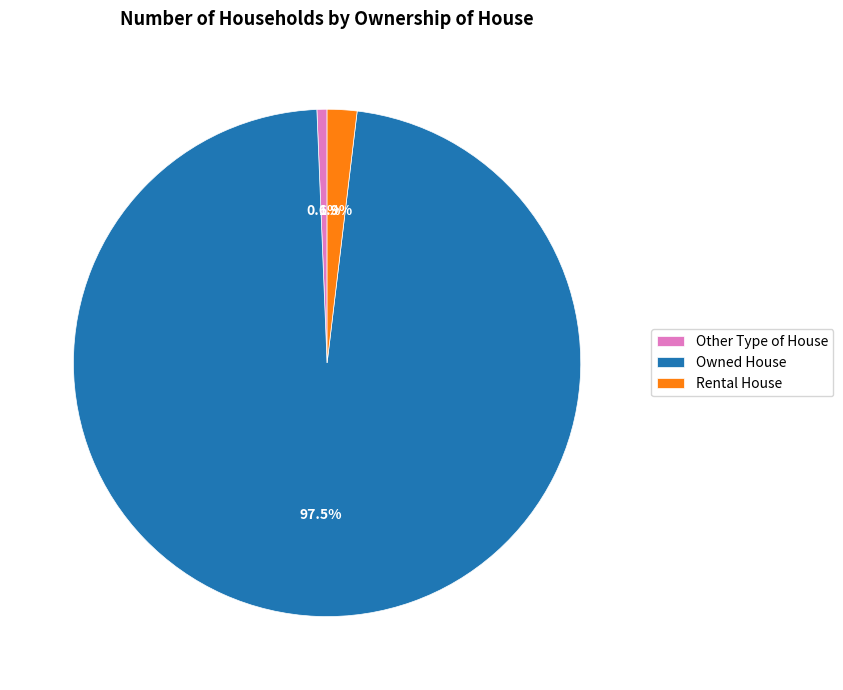

What is the ratio of the value at Rental House to the value at Other Type of House?

2.9